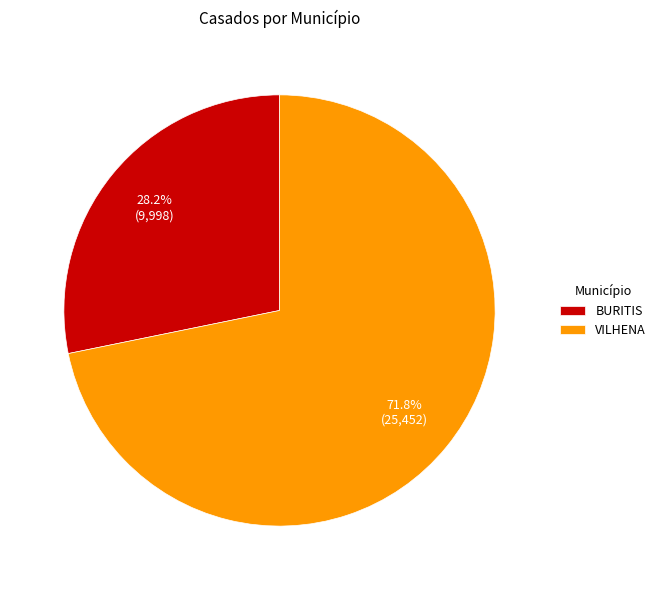

To the nearest percent, what is the average slice percentage?

50%